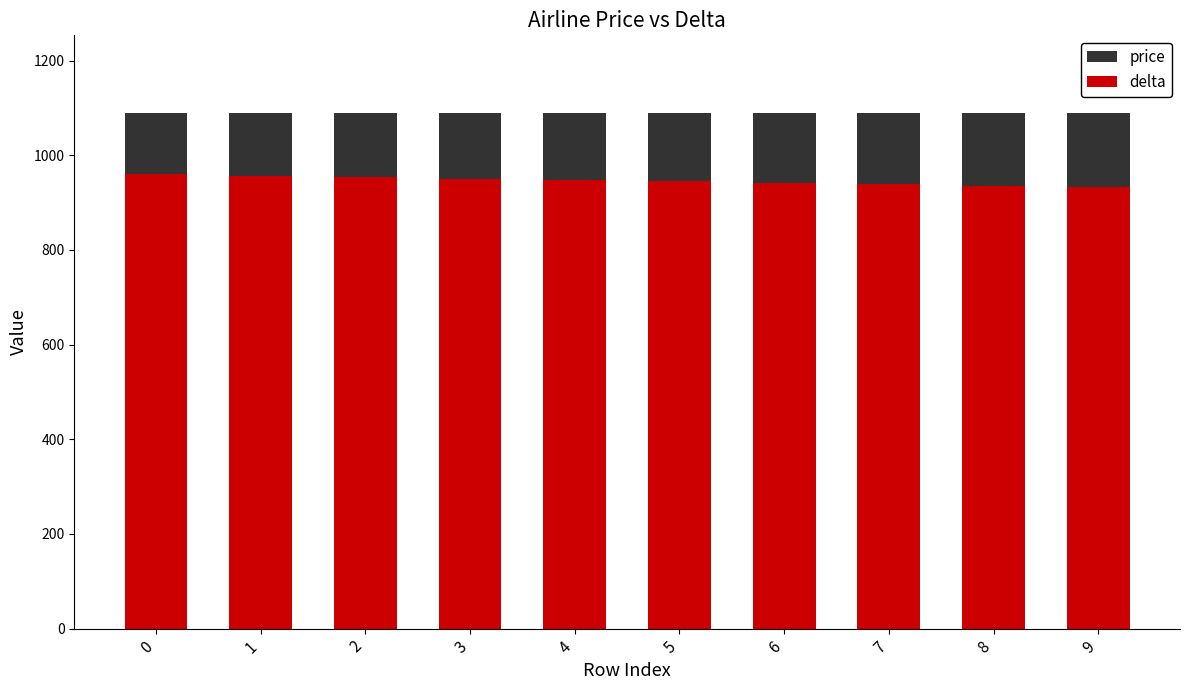

What is the difference between the delta values at 7 and 3?

12